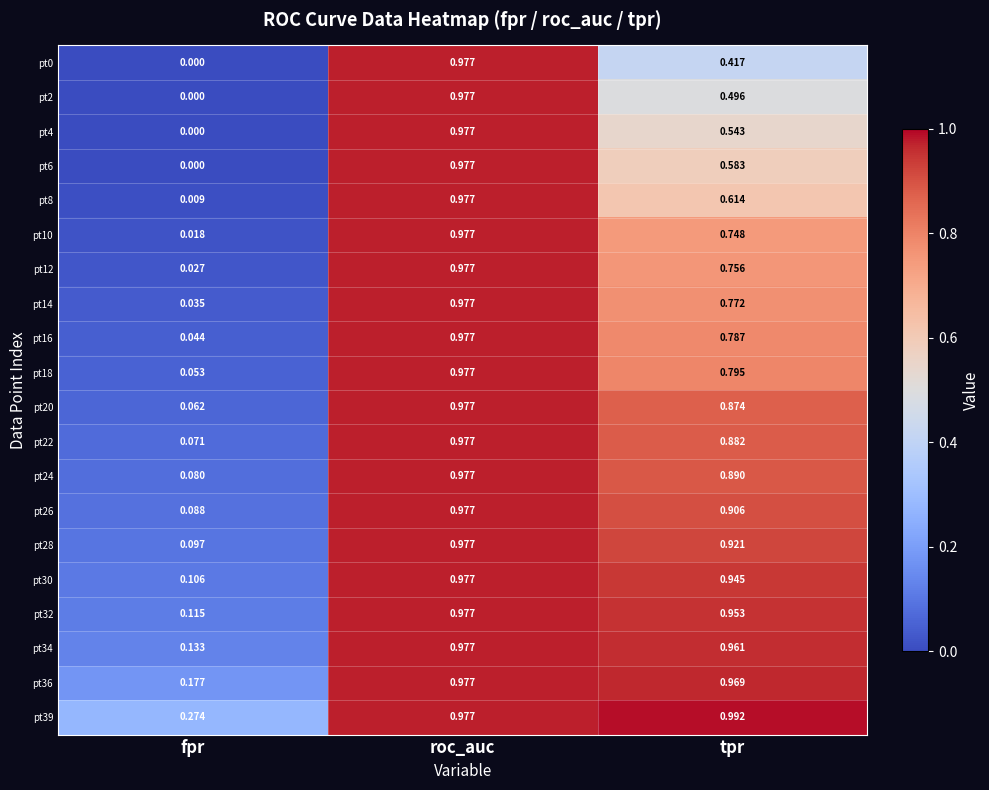

Is the value of pt32 at tpr greater than the value of pt26 at tpr?

Yes